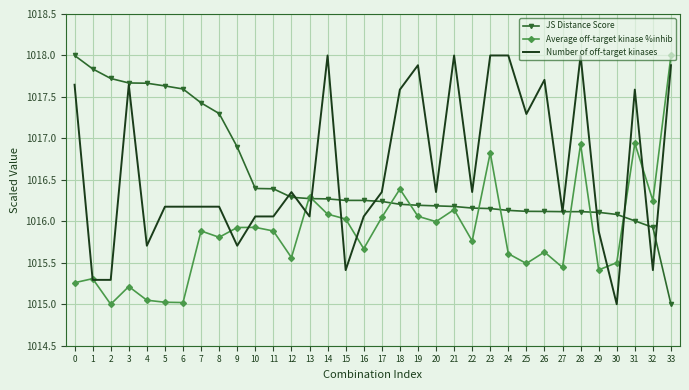

At how many categories does at least one series exceed 1017?

20